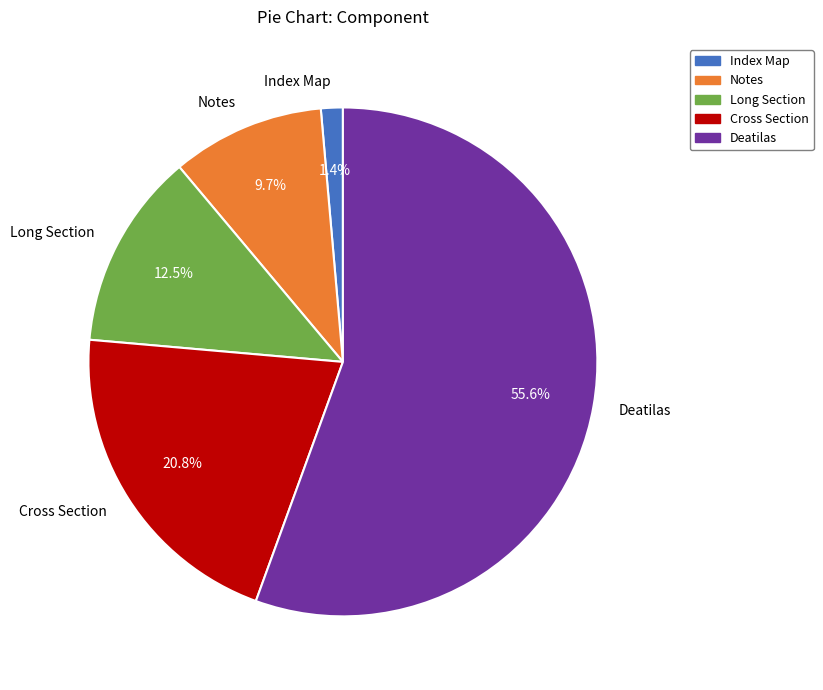

How many segments does this pie chart have?

5